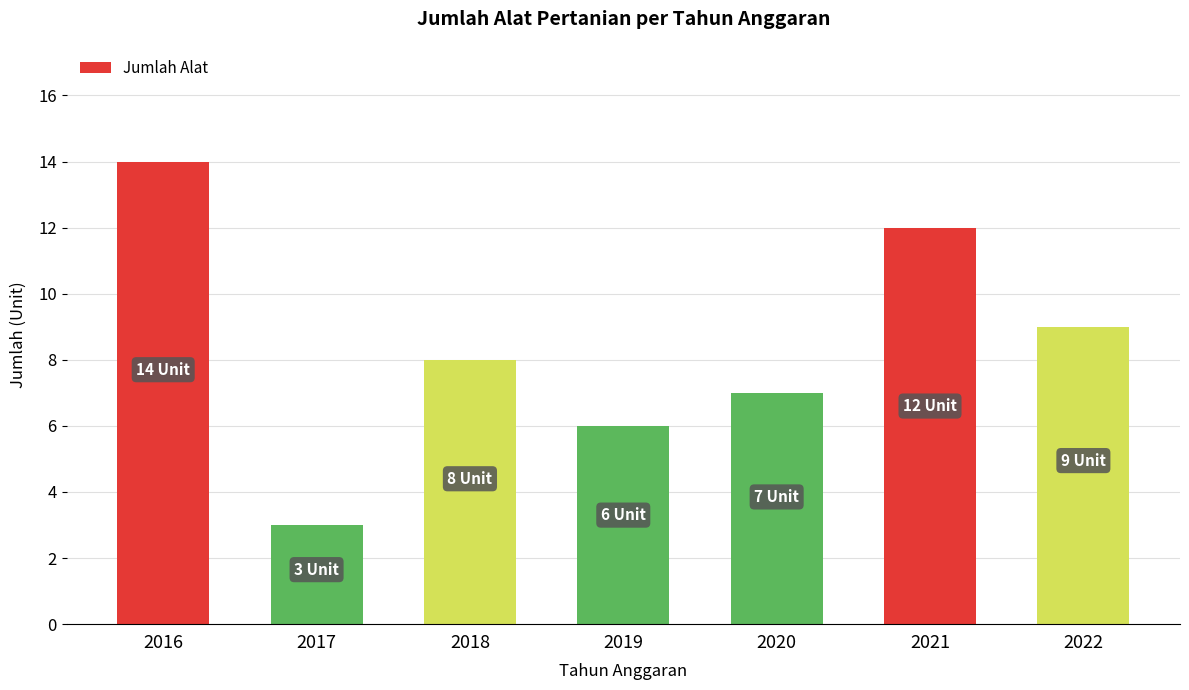

Reading left to right, what are all the values shown in this chart?

14	3	8	6	7	12	9